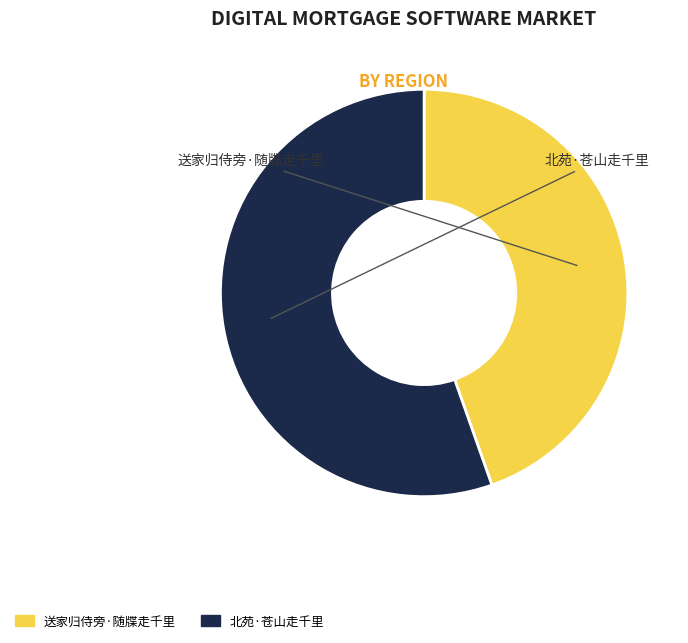

Which slice is the largest?

北苑·苍山走千里